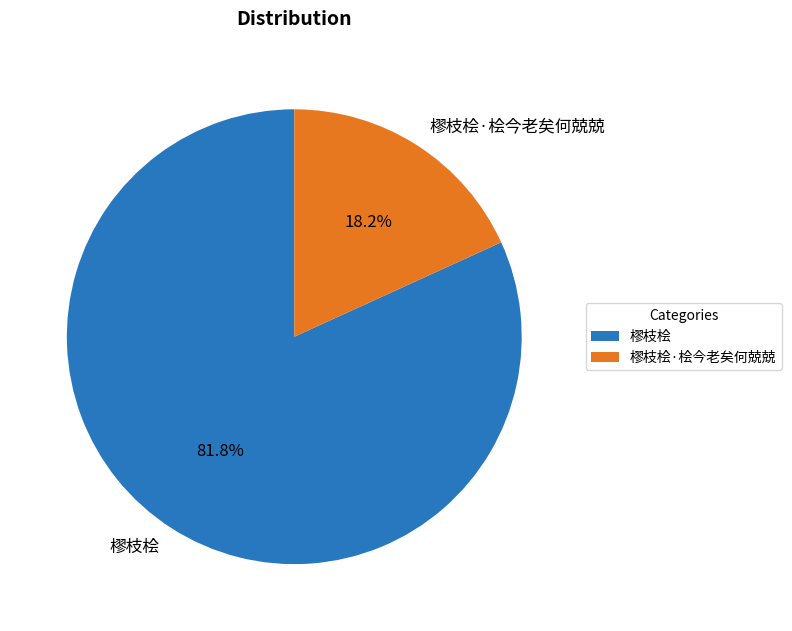

To the nearest percent, what percentage of the pie is 樛枝桧?

82%